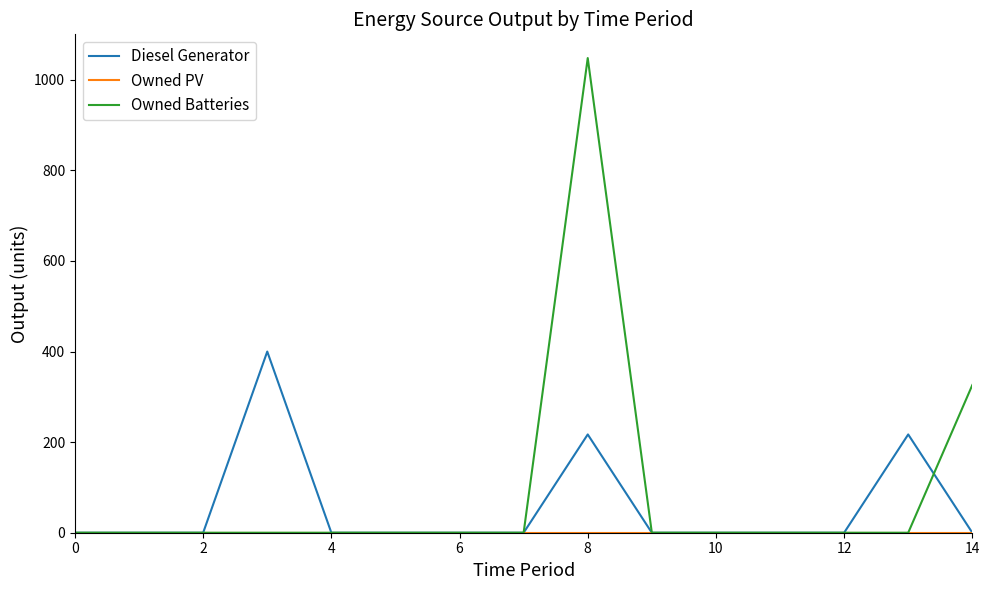

What is the highest value of the Diesel Generator series?

400